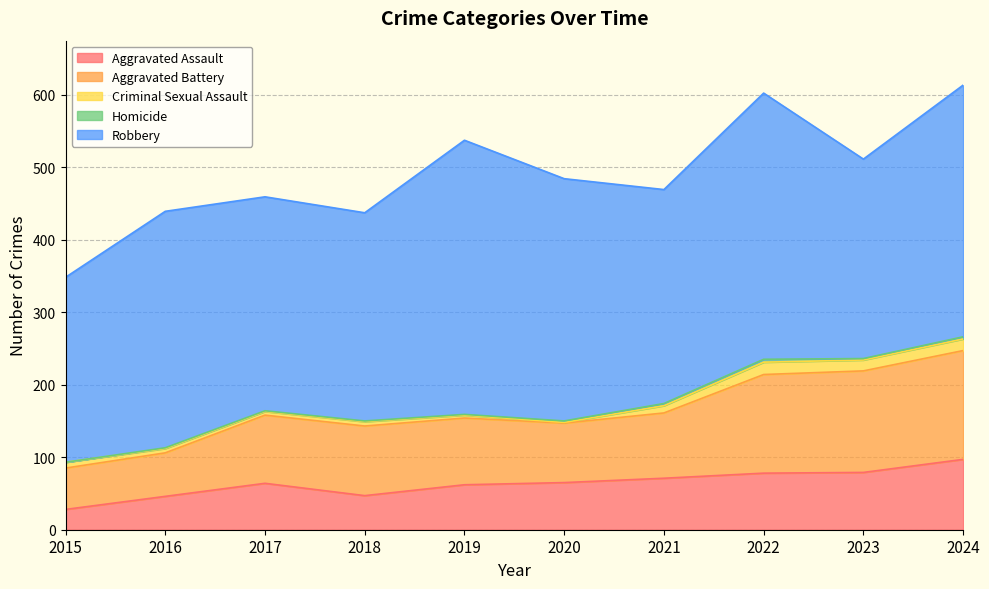

True or false: Aggravated Battery and Criminal Sexual Assault intersect in this chart.

False